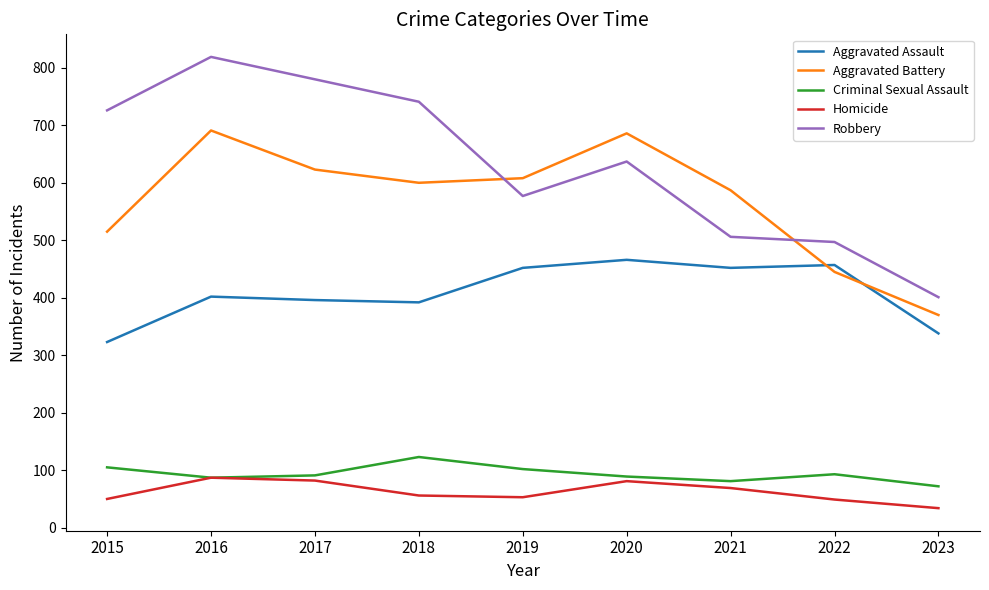

What is the total value across all series at 2019?

1792